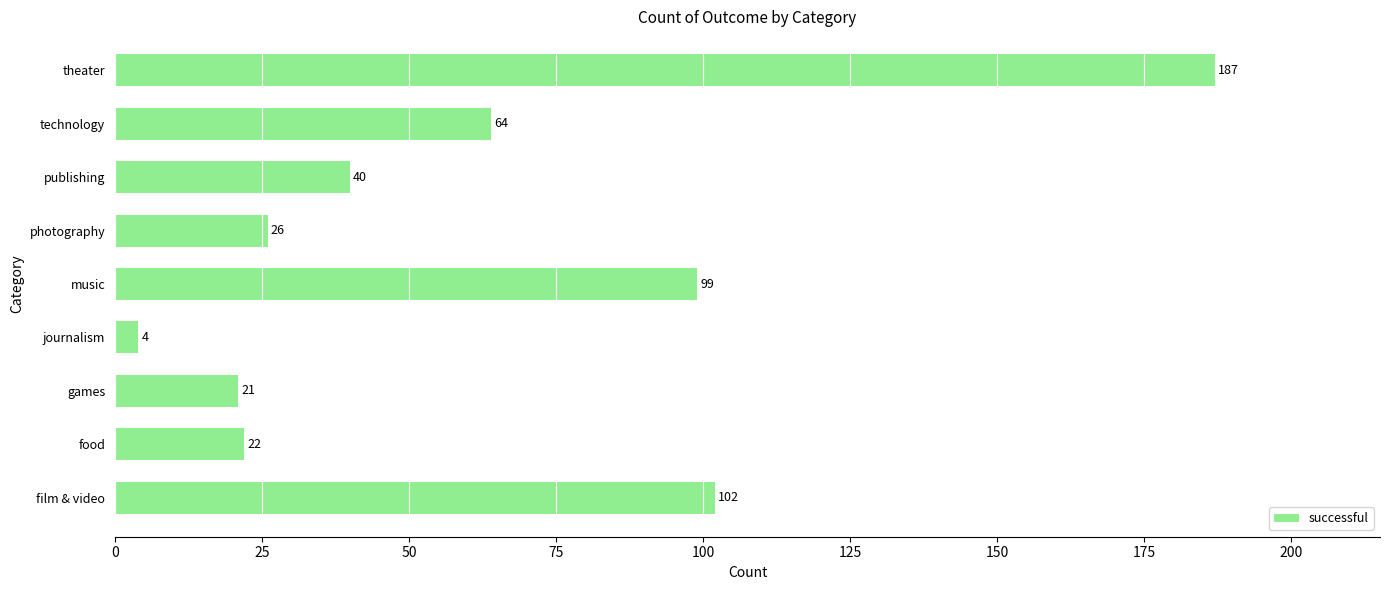

True or false: the data shows 11 at games.

False